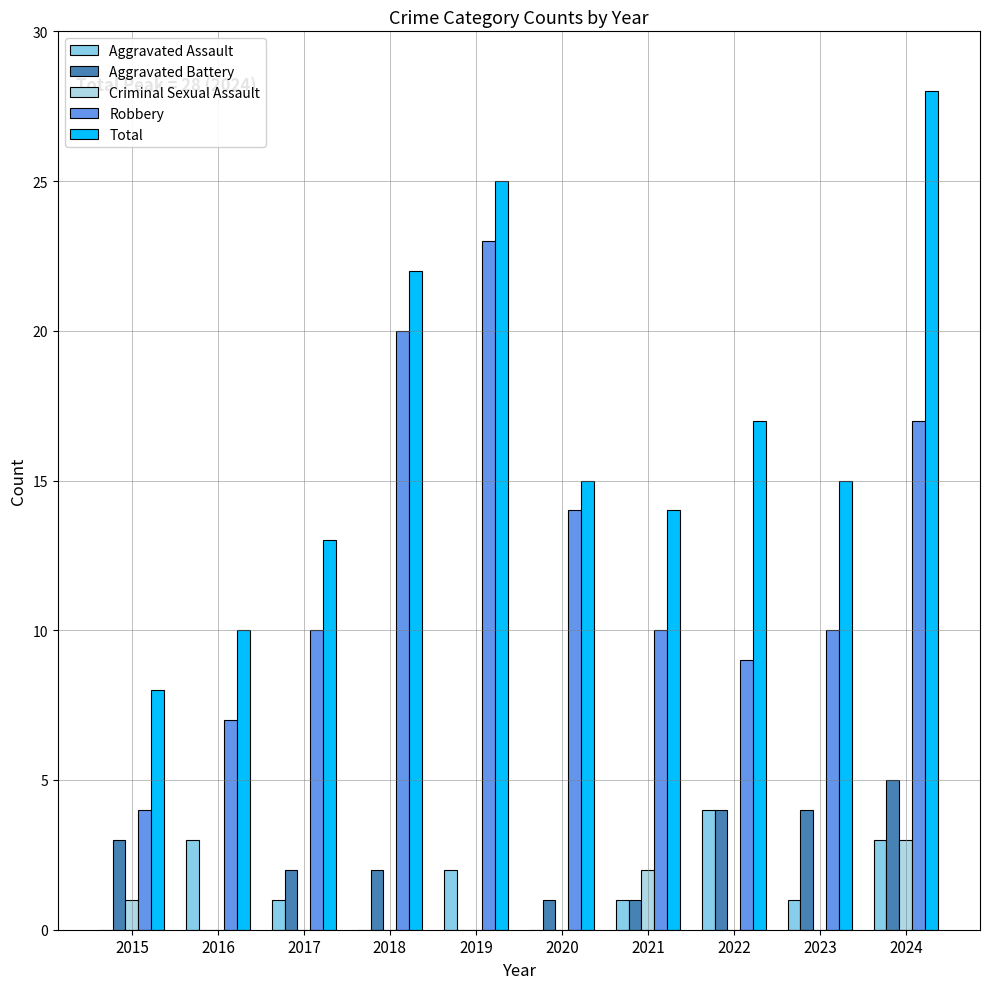

What is the lowest value of the Total series?

8